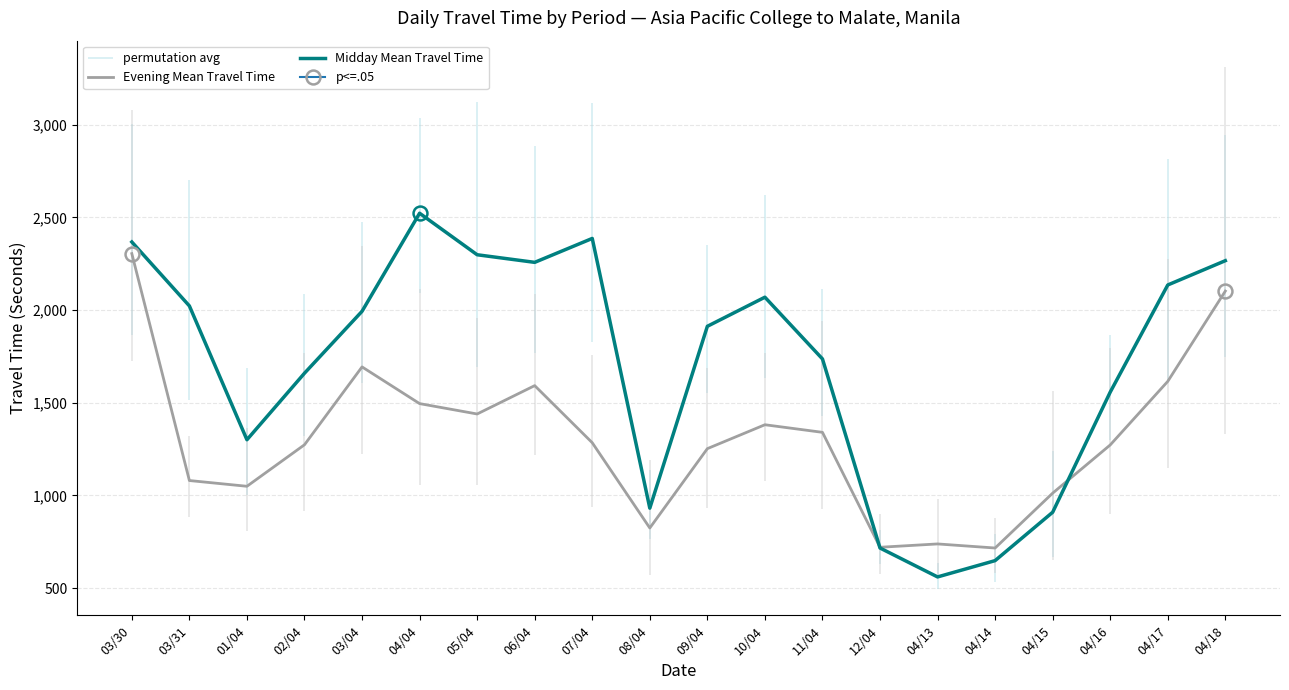

Where does the Evening Mean Travel Time series first go above 1284?

03/30